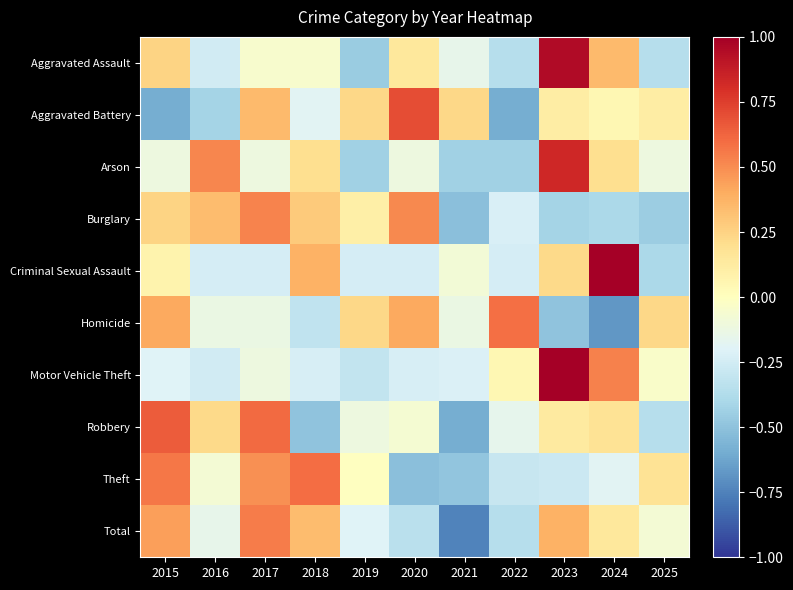

At which category is the sum across all series the highest?

2023